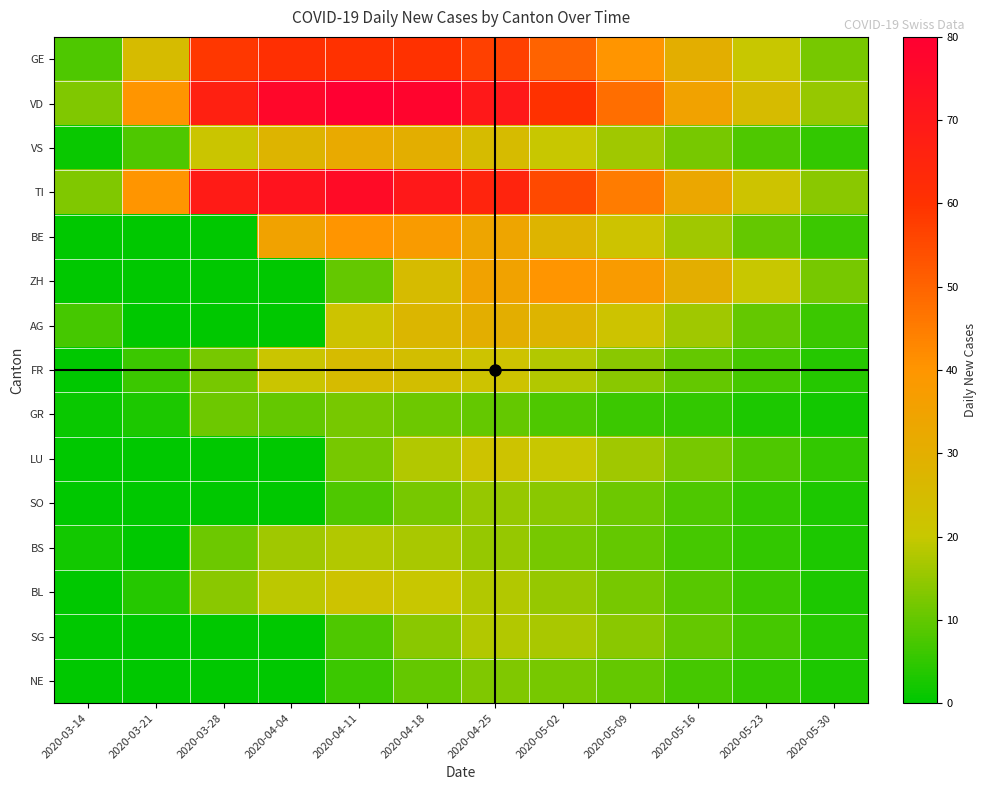

What is the difference between the highest and lowest values at 2020-03-14?

13